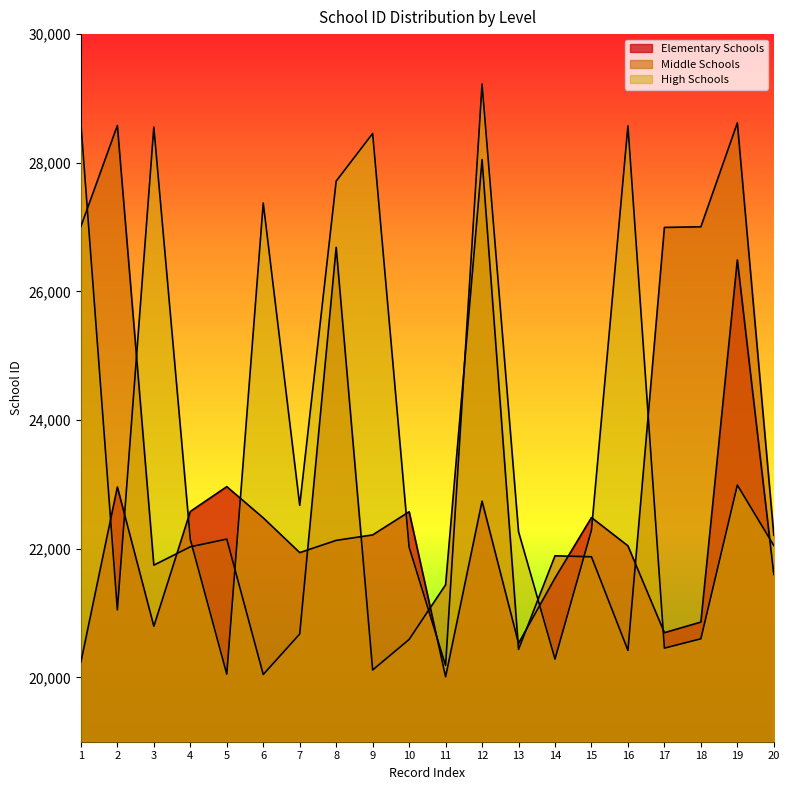

At which label does High Schools reach its minimum?

5